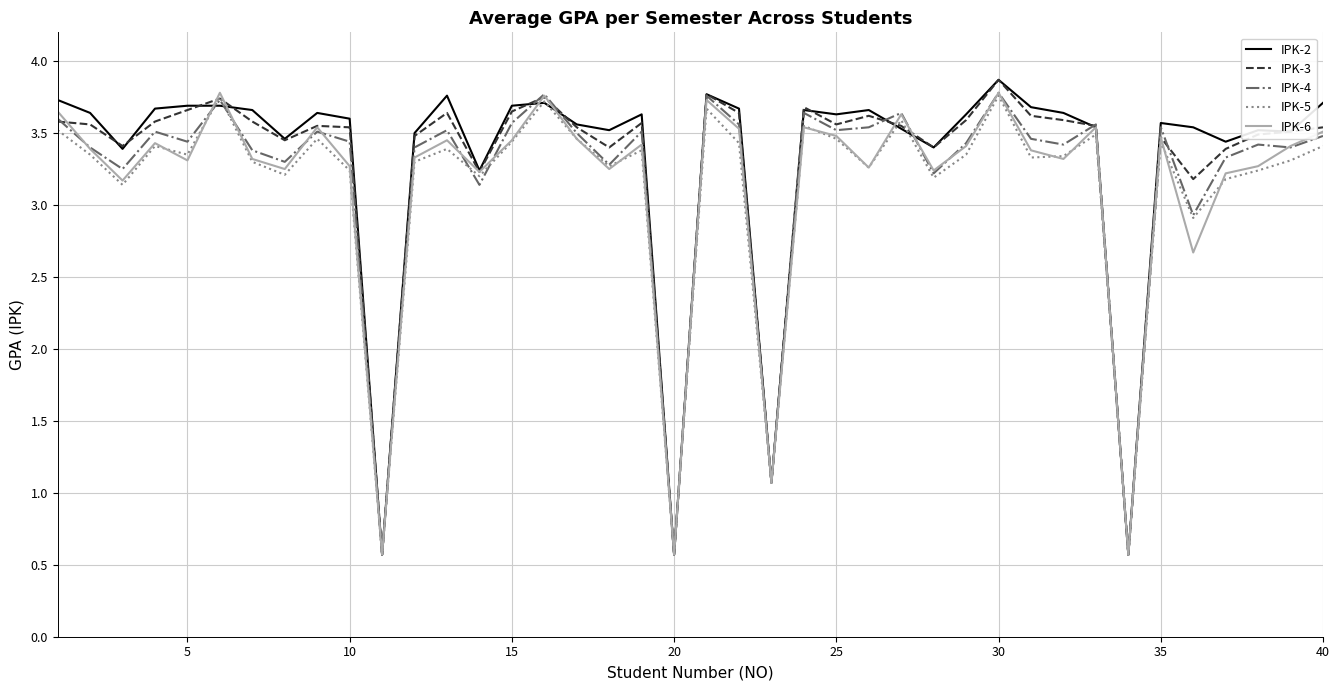

What is the minimum value for IPK-2?

0.6